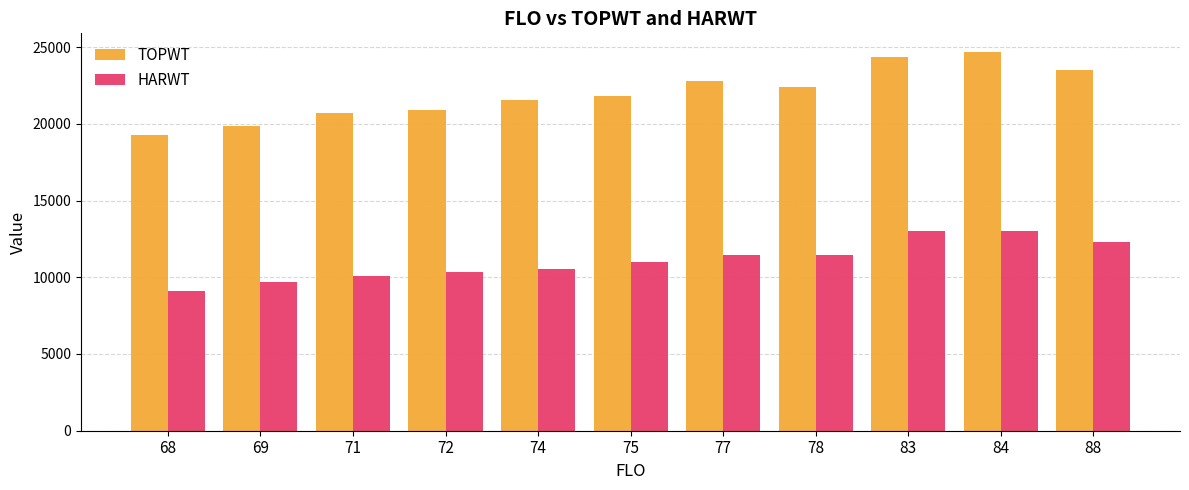

How many categories are shown in the chart?

11